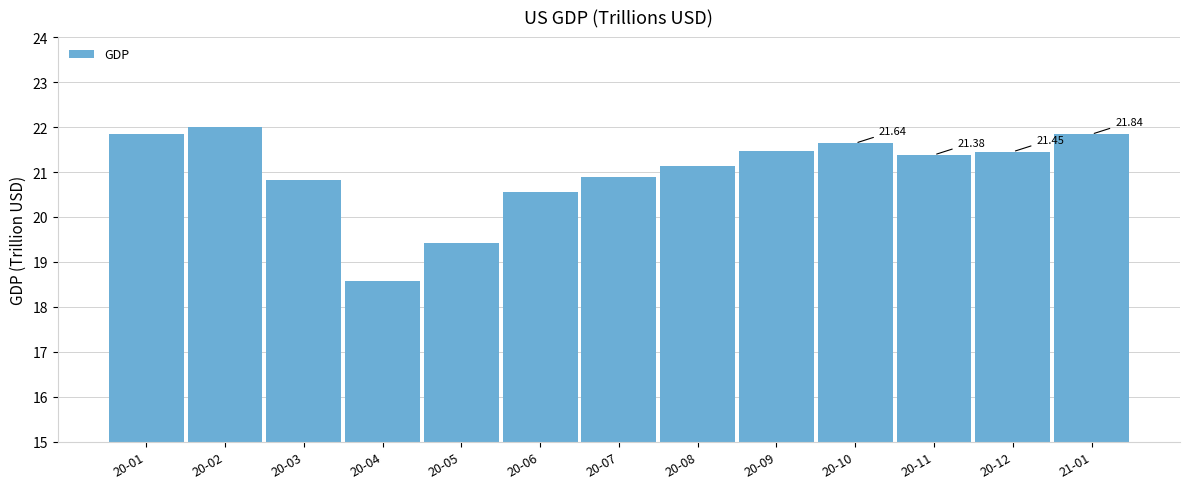

What is the difference between the values at 20-11 and 20-12?

0.1